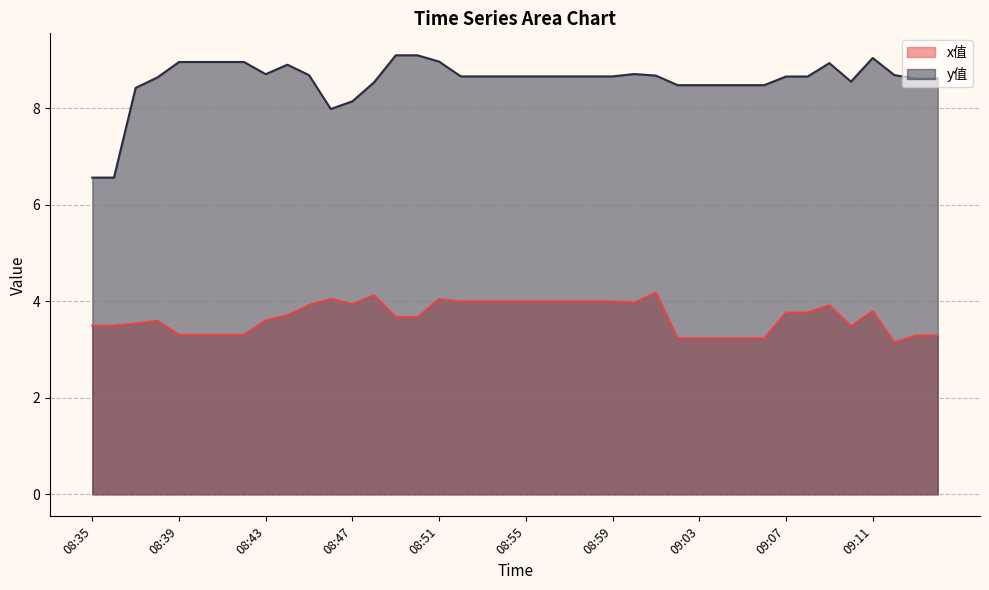

How many values in the y值 series are below 8?

3